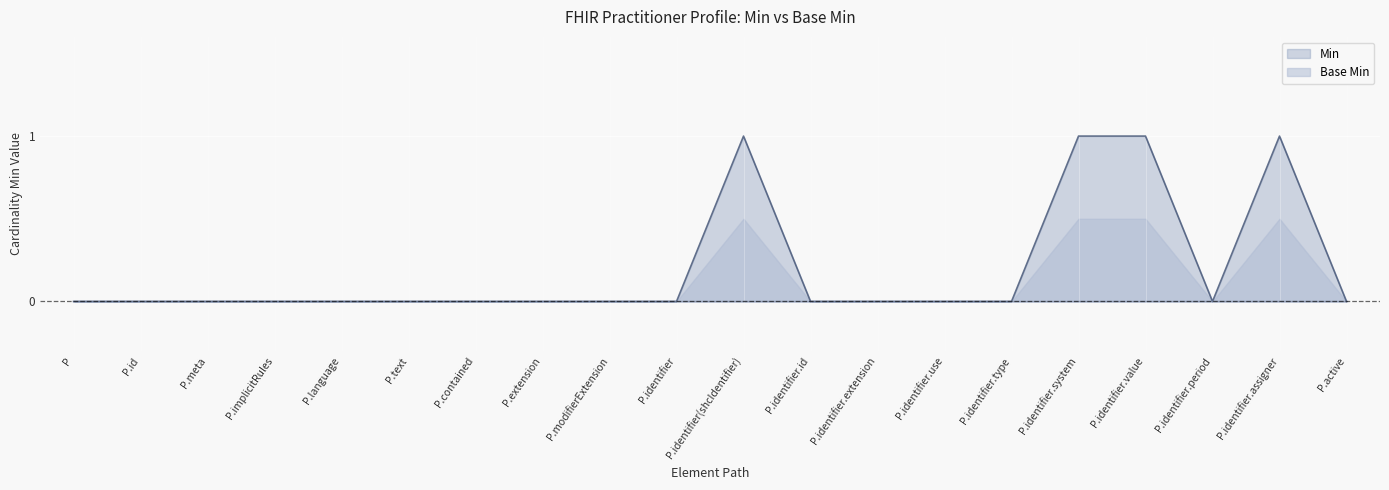

Which series changed the most between P.meta and P.identifier.assigner?

Min